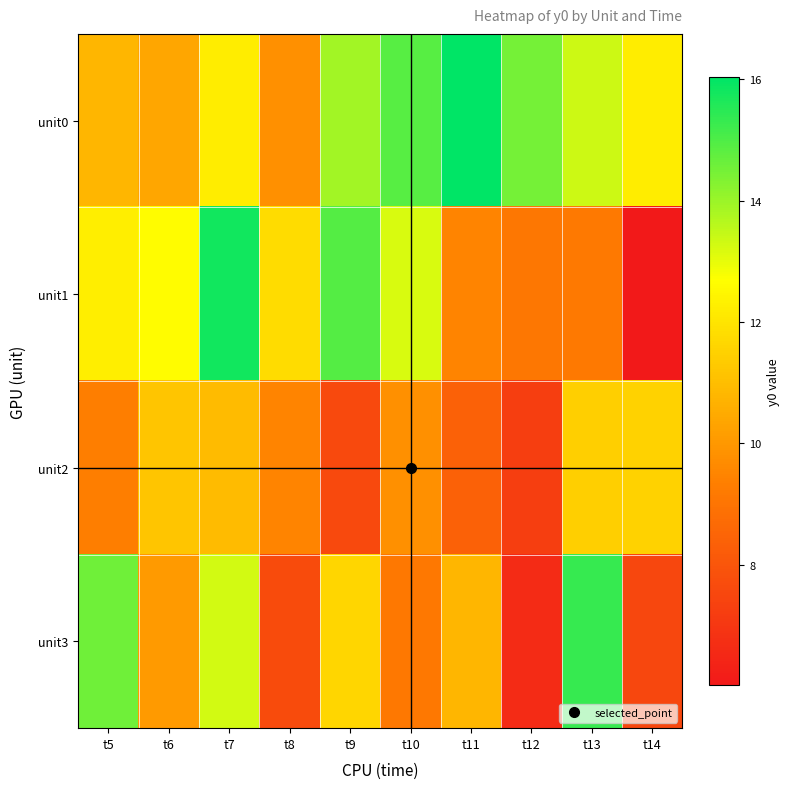

Count the number of data series in this chart.

4